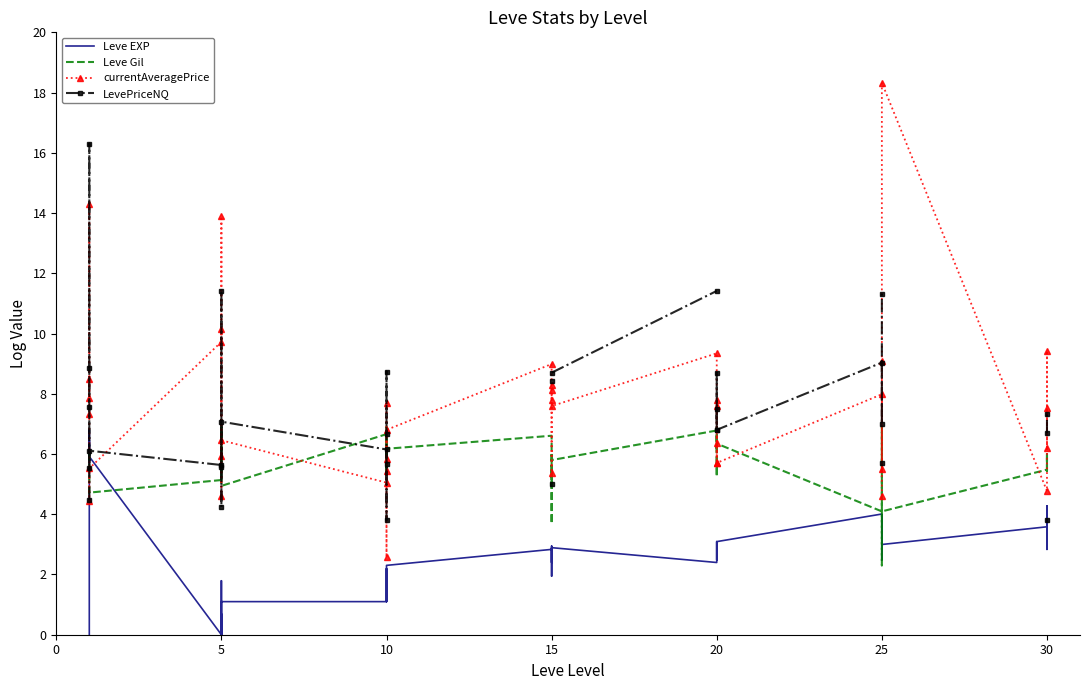

True or false: currentAveragePrice has more than 0 points higher than both neighbors.

True